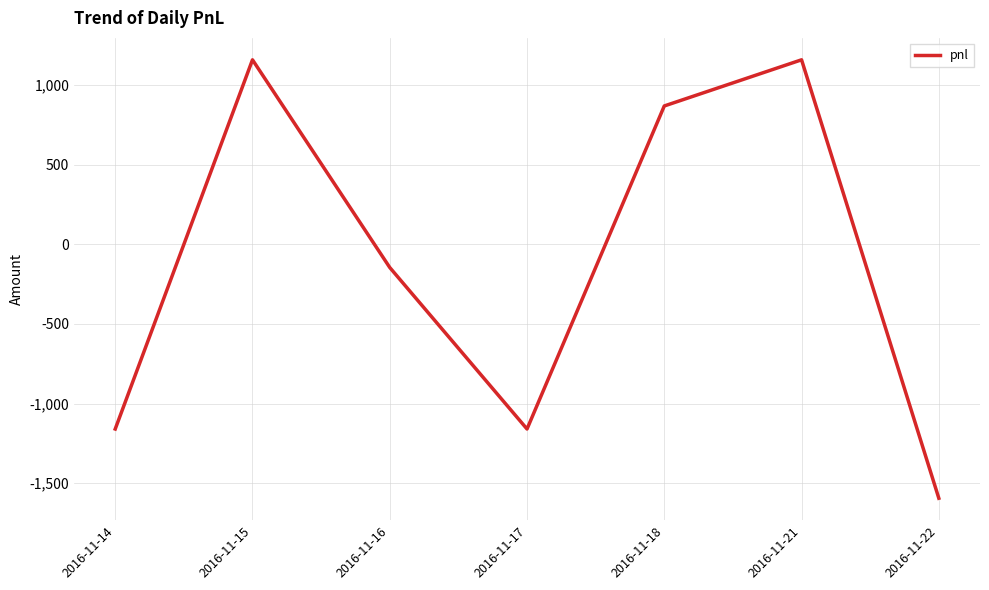

What is the smallest value displayed?

-1595